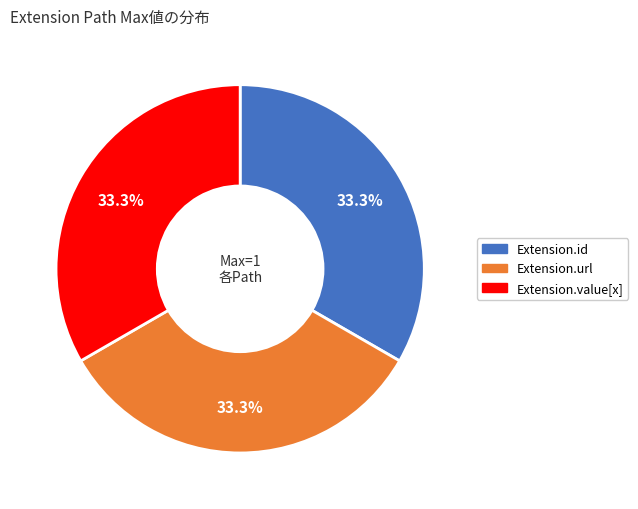

Does any single category account for the majority?

No